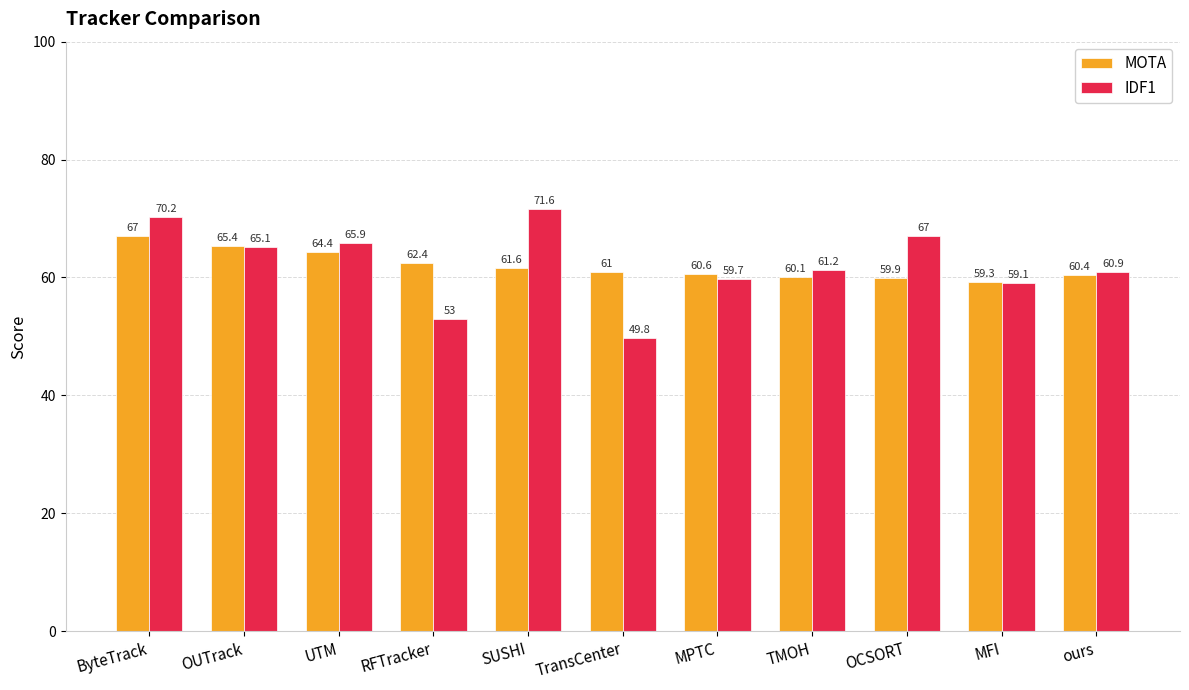

The value of IDF1 at ByteTrack is 70.2. True or false?

True